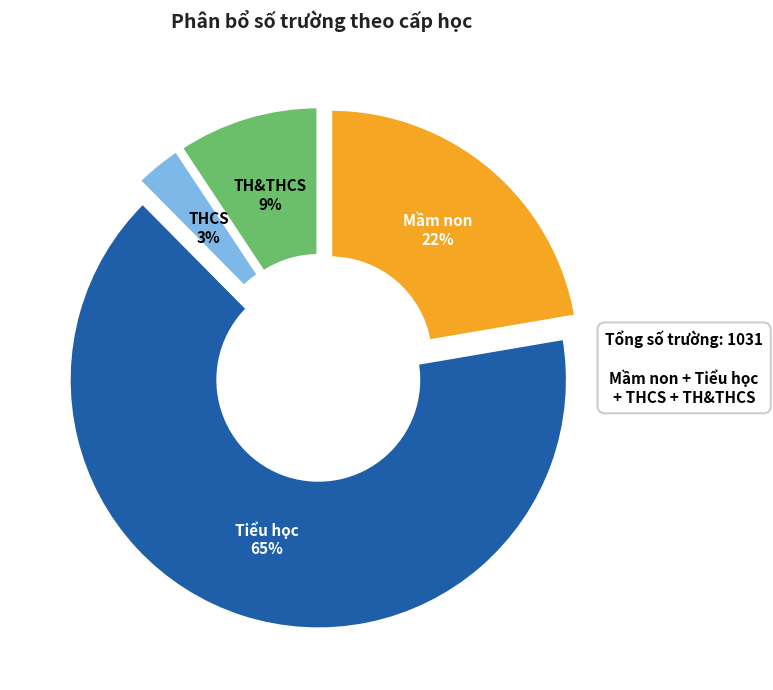

To the nearest percent, what is the average slice percentage?

25%